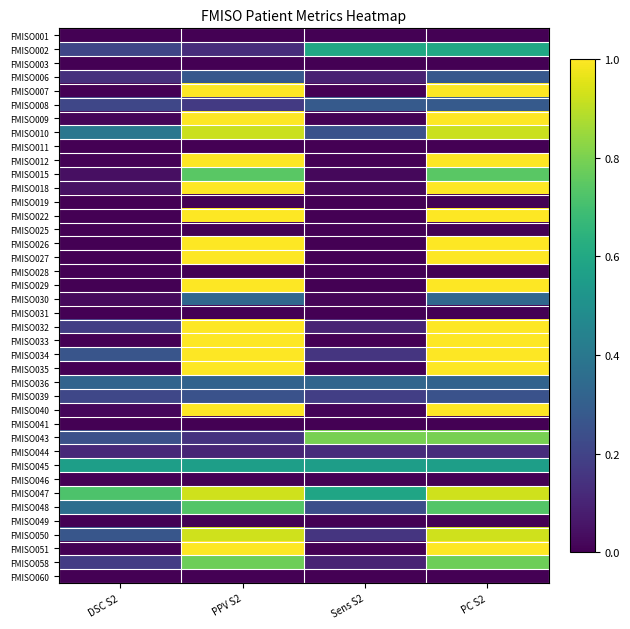

At PC S2, list the series in order from smallest to largest.

FMISO001, FMISO003, FMISO011, FMISO019, FMISO025, FMISO028, FMISO031, FMISO041, FMISO046, FMISO049, FMISO060, FMISO044, FMISO039, FMISO006, FMISO008, FMISO036, FMISO030, FMISO045, FMISO002, FMISO048, FMISO015, FMISO058, FMISO043, FMISO010, FMISO050, FMISO047, FMISO007, FMISO009, FMISO012, FMISO018, FMISO022, FMISO026, FMISO027, FMISO029, FMISO032, FMISO033, FMISO034, FMISO035, FMISO040, FMISO051